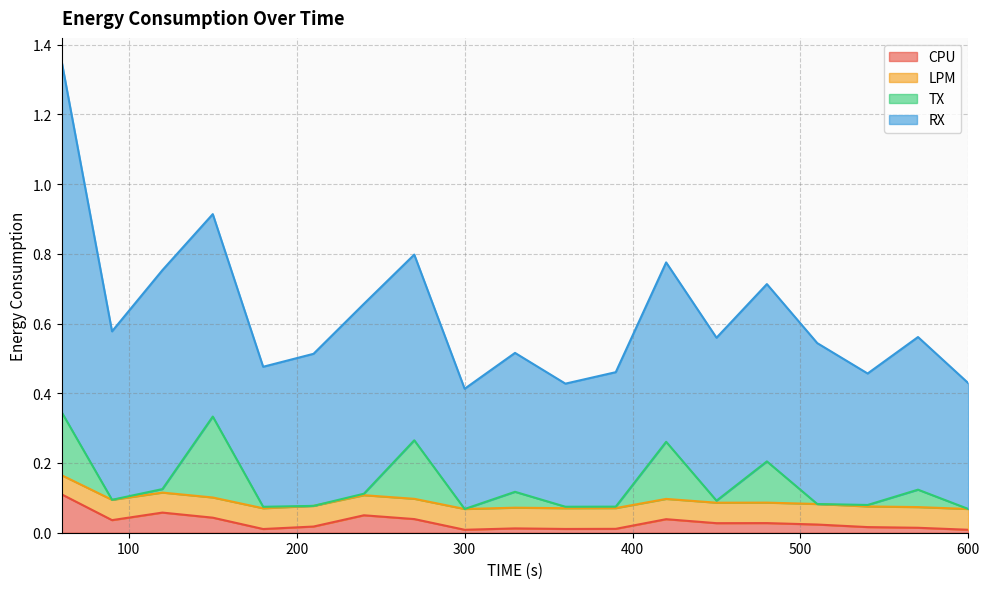

What are all the series names shown in the legend?

CPU, LPM, TX, RX